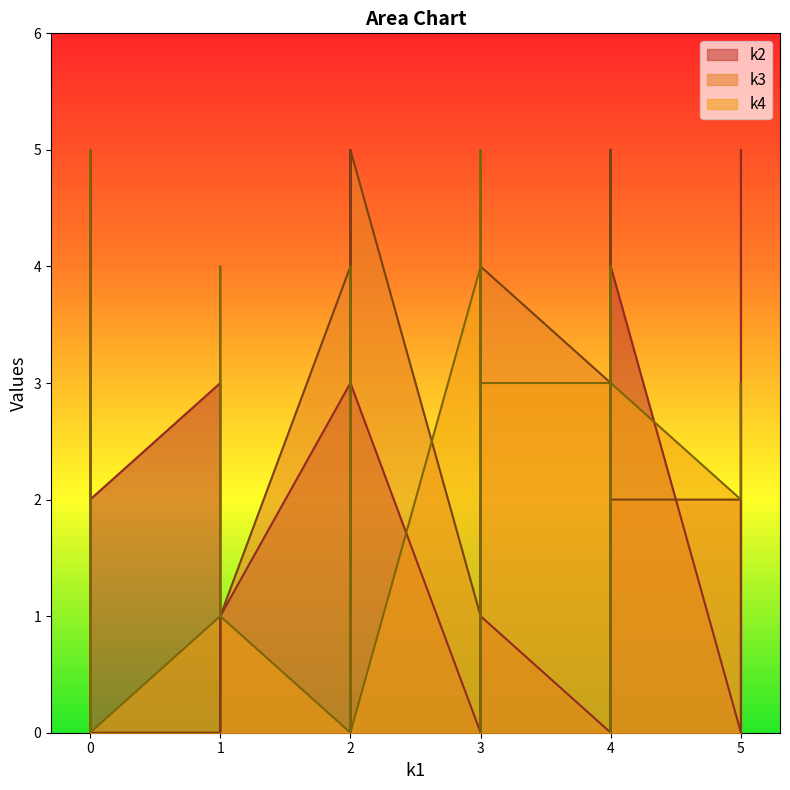

Reading left to right, transcribe all the data shown in this chart.

k2: 0	1	4	5	5	5	2	1	1	1	3	3	1	3	0	2	2	4	4	2	4	0	4	3	0	0	1	3	5	5	5	0	0	5	2	0	4	0	2	4
k3: 0	0	1	5	3	0	5	4	1	1	5	0	1	4	2	0	1	5	1	3	2	3	0	0	1	5	0	0	3	3	5	2	5	0	0	4	2	0	0	4
k4: 0	4	2	5	0	3	3	3	2	1	0	0	3	0	0	3	5	0	3	1	4	3	4	1	4	0	0	3	3	0	4	2	3	4	0	0	3	4	4	0